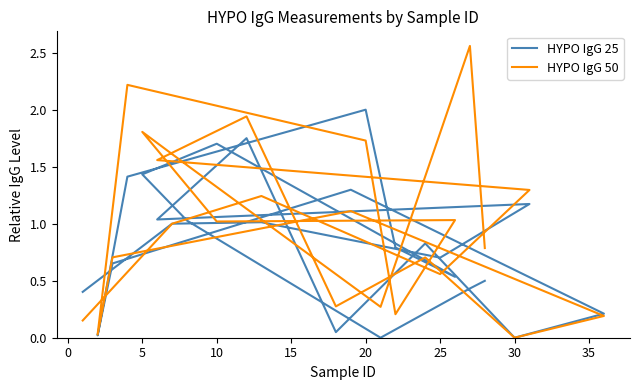

Which series has the largest total across all categories?

HYPO IgG 50